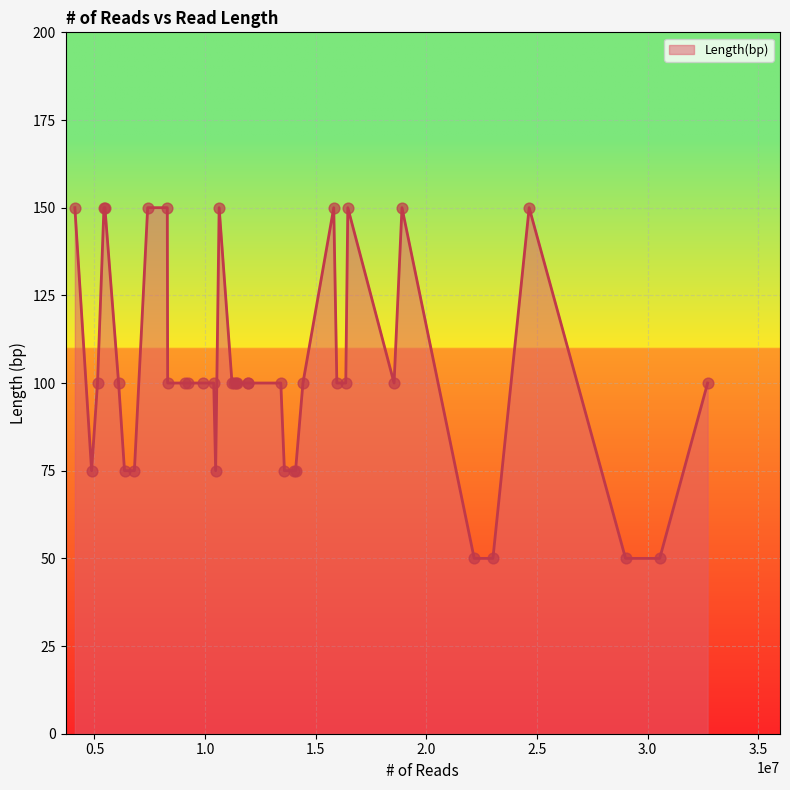

What is the smallest value displayed?

50